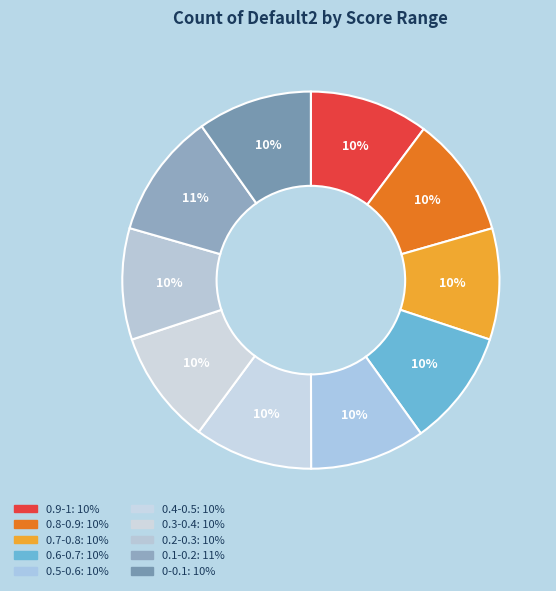

The 0.9-1 slice represents 10% of the pie. True or false?

True